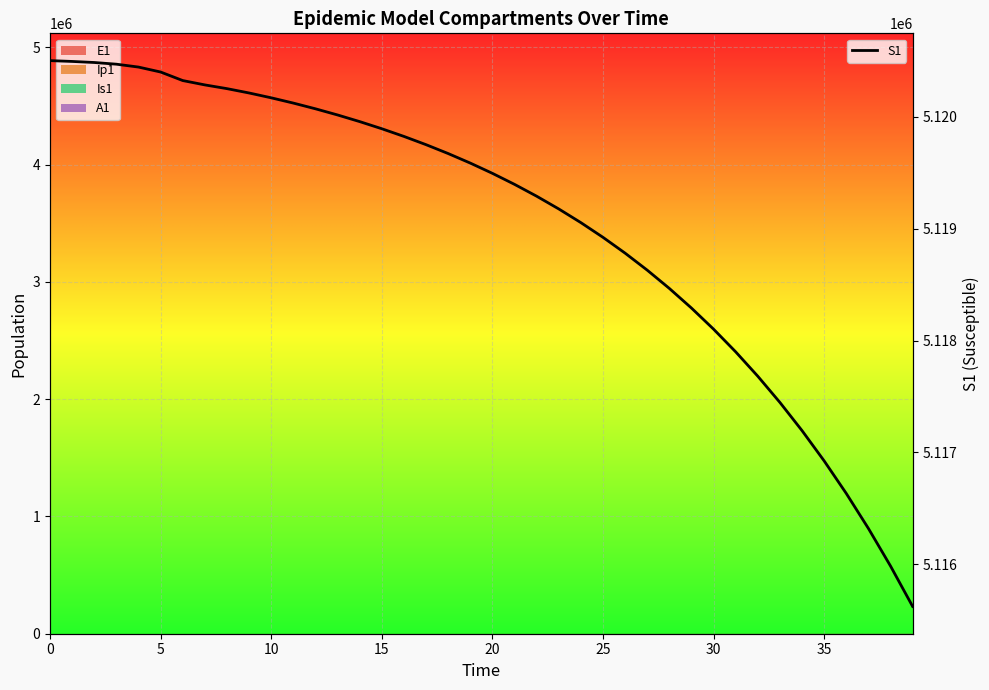

What is the highest value of the S1 series?

5120500.0